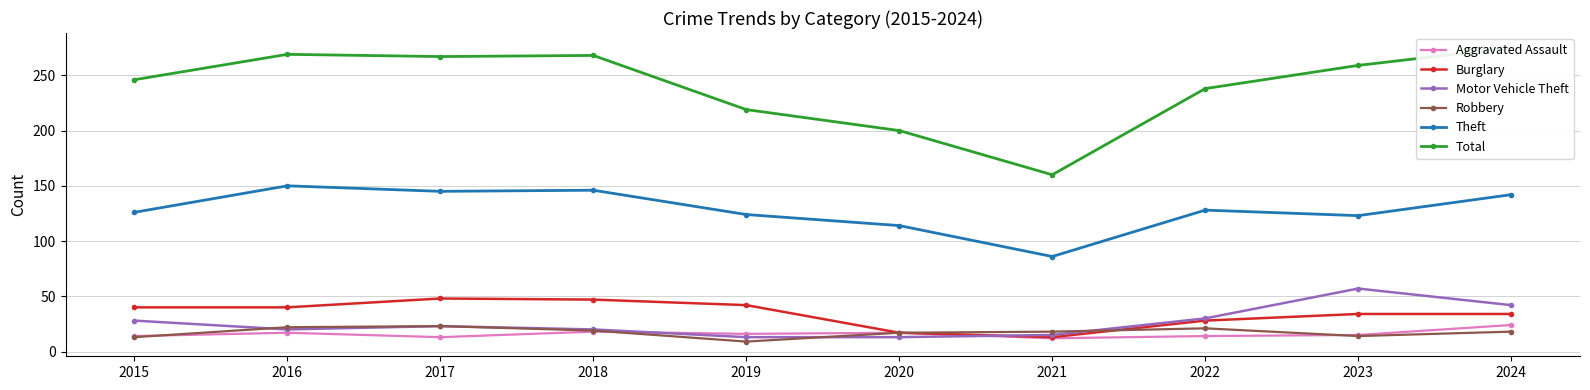

What is the value of the Motor Vehicle Theft point at the 1st from the left?

28